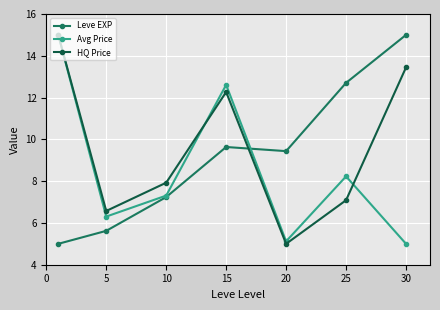

What is the value of the HQ Price point at the 4th from the left?

12.3